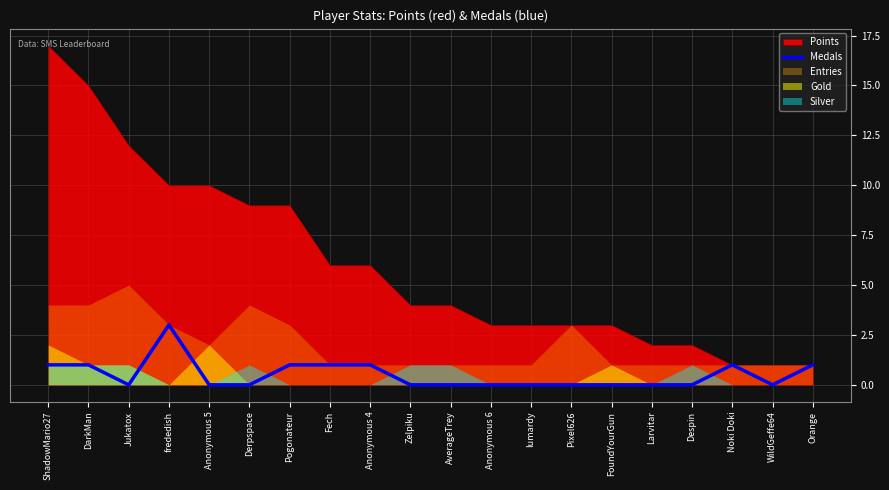

What is the maximum value for Medals?

3